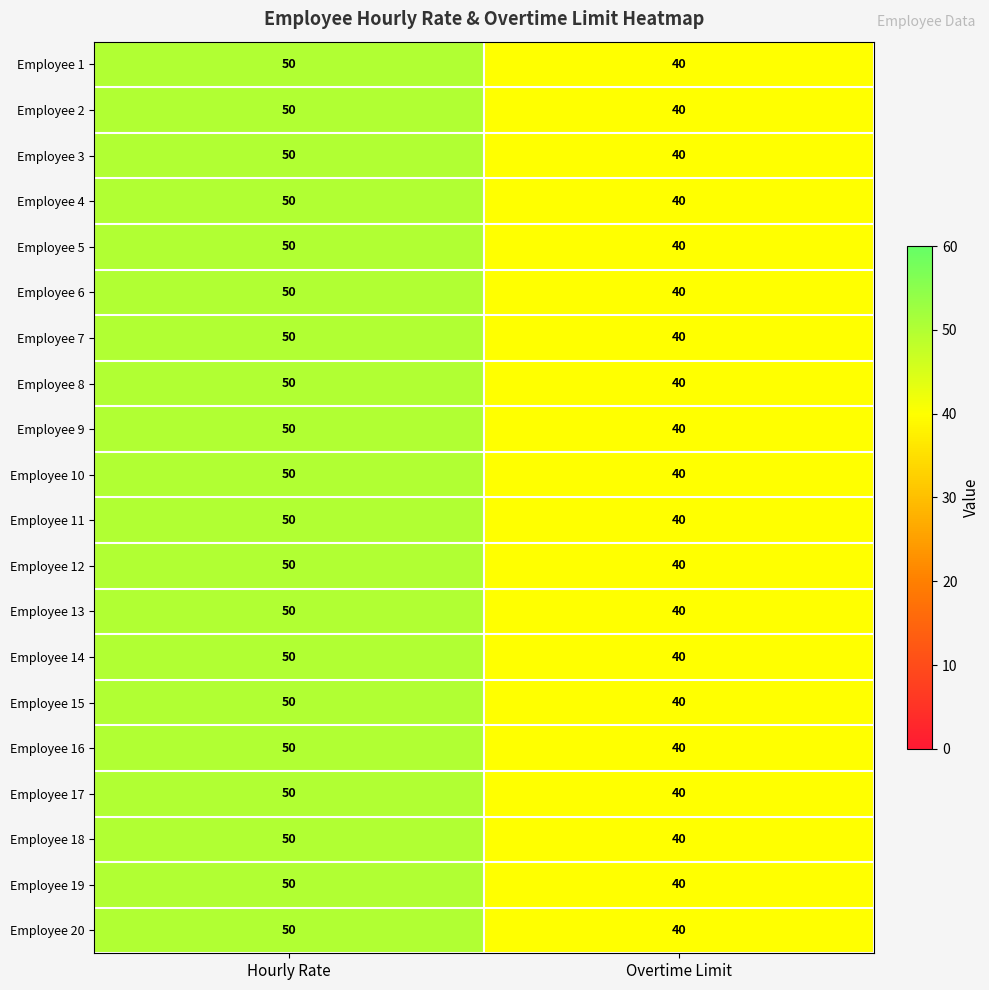

What is the average value of the Employee 8 series?

45